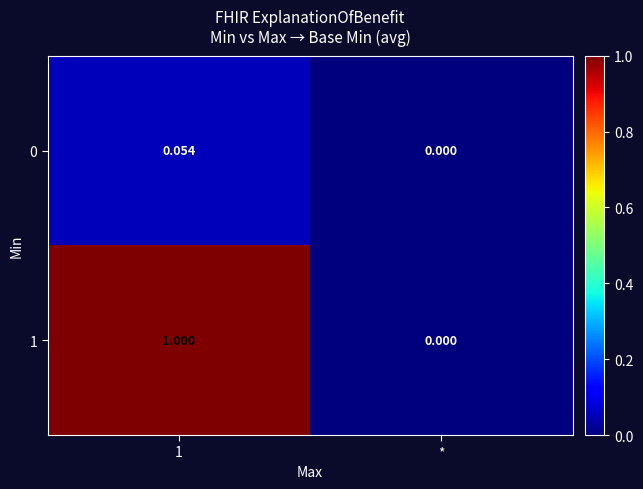

Which series has the largest total across all categories?

1